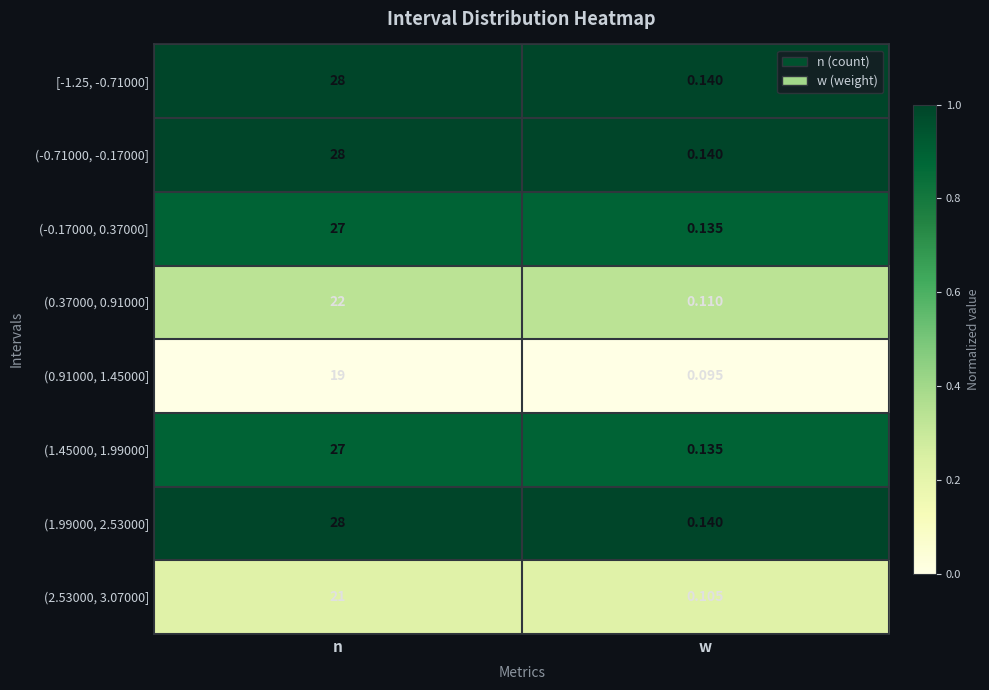

List the labels in order of (-0.17000, 0.37000] value, largest first.

n, w